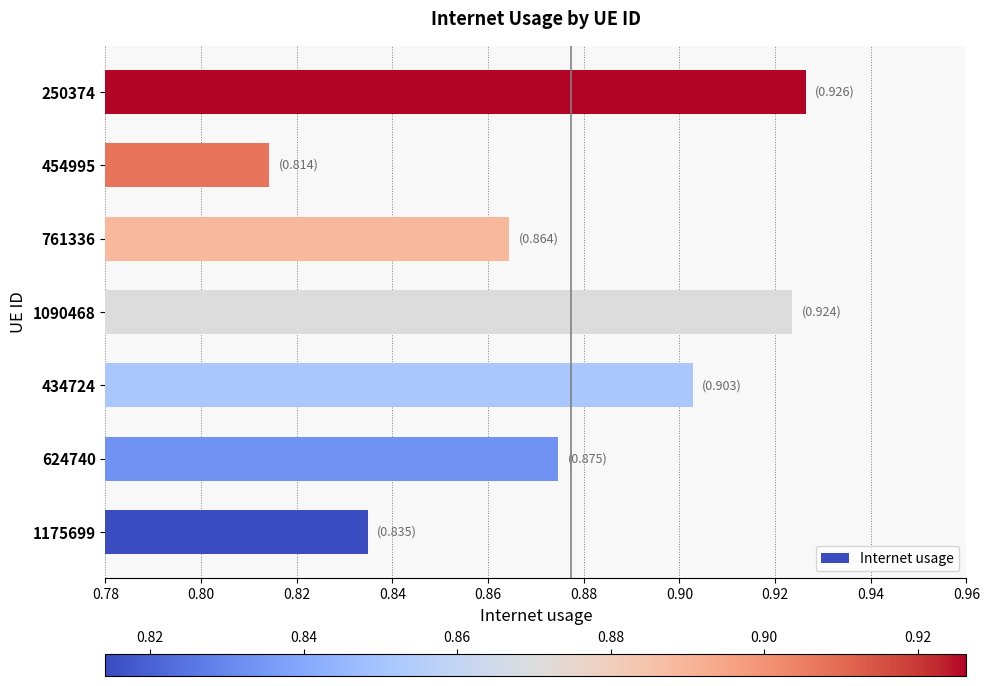

Count the values in the range 0 to 1.

7